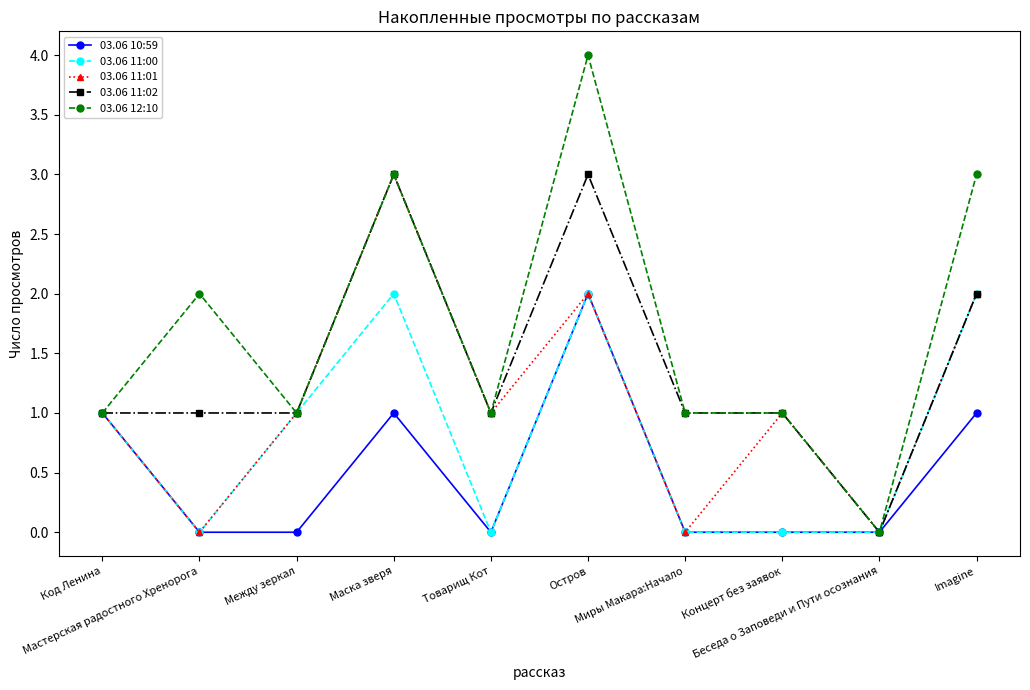

Reading left to right, transcribe all the data shown in this chart.

03.06 10:59: Код Ленина=1	Мастерская радостного Хренорога=0	Между зеркал=0	Маска зверя=1	Товарищ Кот=0	Остров=2	Миры Макара:Начало=0	Концерт без заявок=0	Беседа о Заповеди и Пути осознания=0	Imagine=1
03.06 11:00: Код Ленина=1	Мастерская радостного Хренорога=0	Между зеркал=1	Маска зверя=2	Товарищ Кот=0	Остров=2	Миры Макара:Начало=0	Концерт без заявок=0	Беседа о Заповеди и Пути осознания=0	Imagine=2
03.06 11:01: Код Ленина=1	Мастерская радостного Хренорога=0	Между зеркал=1	Маска зверя=3	Товарищ Кот=1	Остров=2	Миры Макара:Начало=0	Концерт без заявок=1	Беседа о Заповеди и Пути осознания=0	Imagine=2
03.06 11:02: Код Ленина=1	Мастерская радостного Хренорога=1	Между зеркал=1	Маска зверя=3	Товарищ Кот=1	Остров=3	Миры Макара:Начало=1	Концерт без заявок=1	Беседа о Заповеди и Пути осознания=0	Imagine=2
03.06 12:10: Код Ленина=1	Мастерская радостного Хренорога=2	Между зеркал=1	Маска зверя=3	Товарищ Кот=1	Остров=4	Миры Макара:Начало=1	Концерт без заявок=1	Беседа о Заповеди и Пути осознания=0	Imagine=3